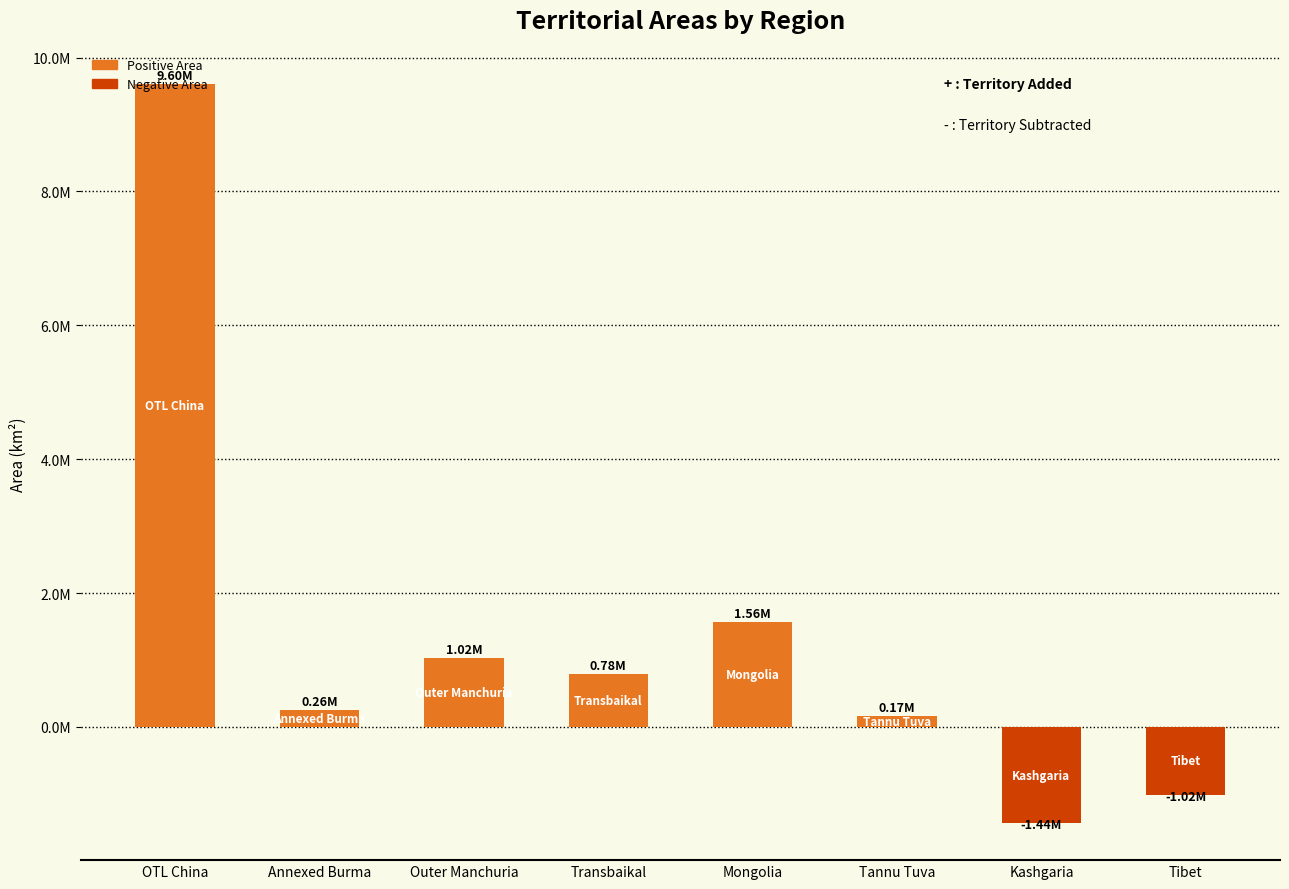

Is it true that the value at Outer Manchuria is 672991.3?

False